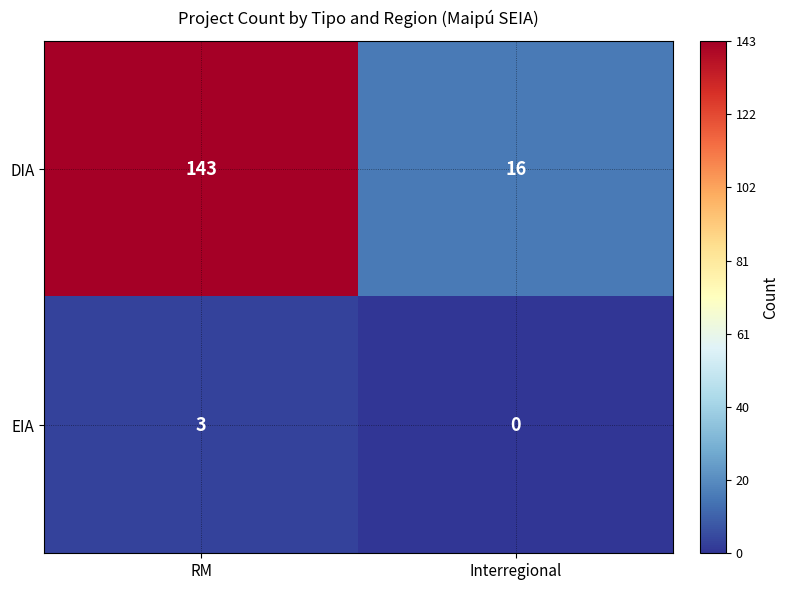

Which series has the largest total across all categories?

DIA